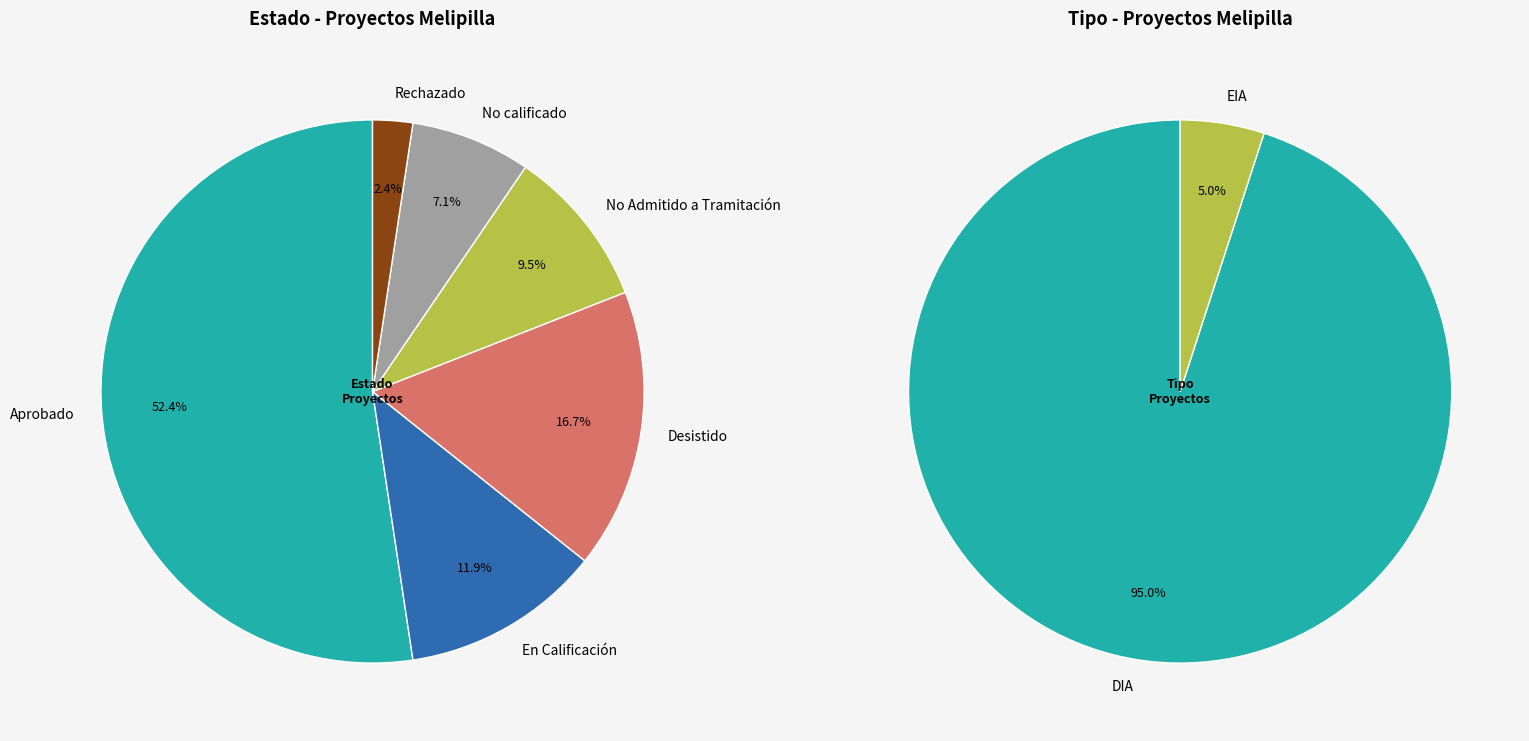

Which slice is the smallest?

Rechazado